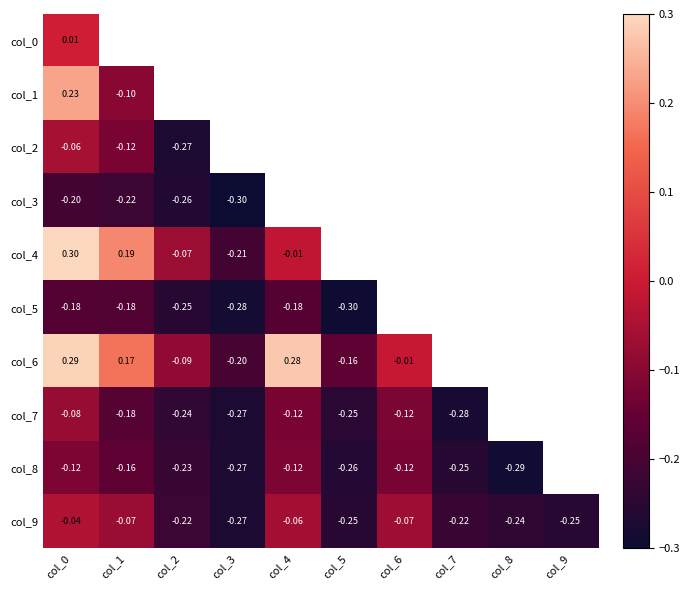

Rank the series by their maximum value, from highest to lowest.

col_0, col_4, col_6, col_1, col_9, col_2, col_7, col_8, col_5, col_3